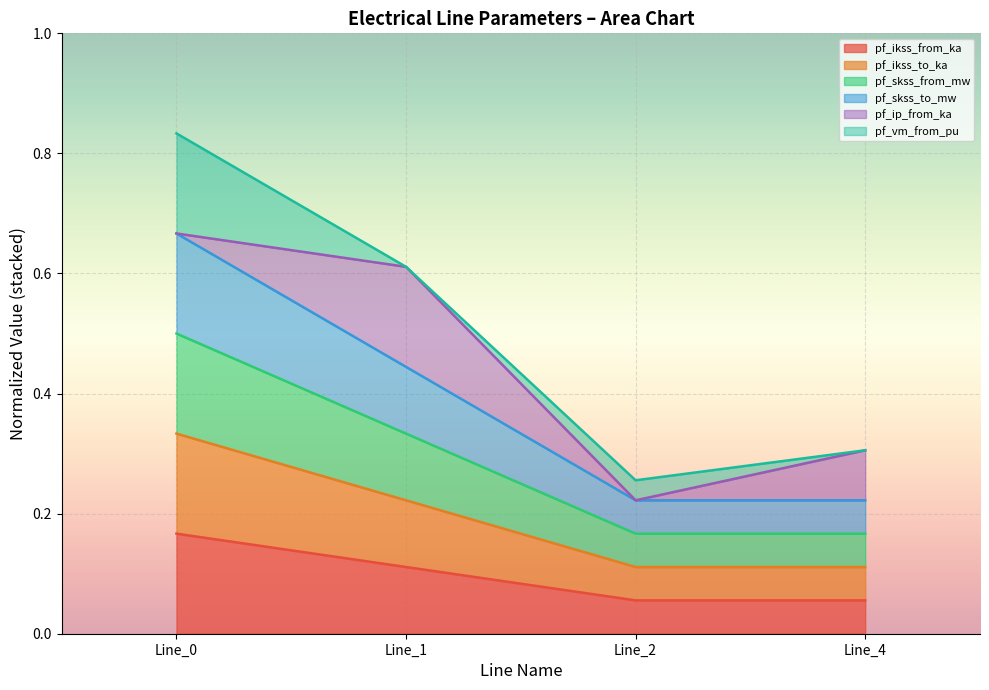

True or false: pf_ikss_to_ka has a value of 0.0 at Line_4.

False